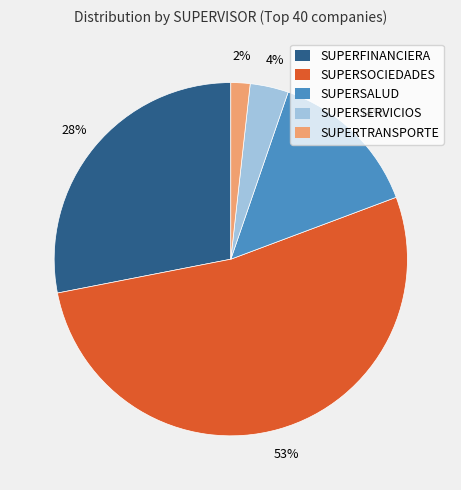

Which has a higher value, SUPERFINANCIERA or SUPERSALUD?

SUPERFINANCIERA